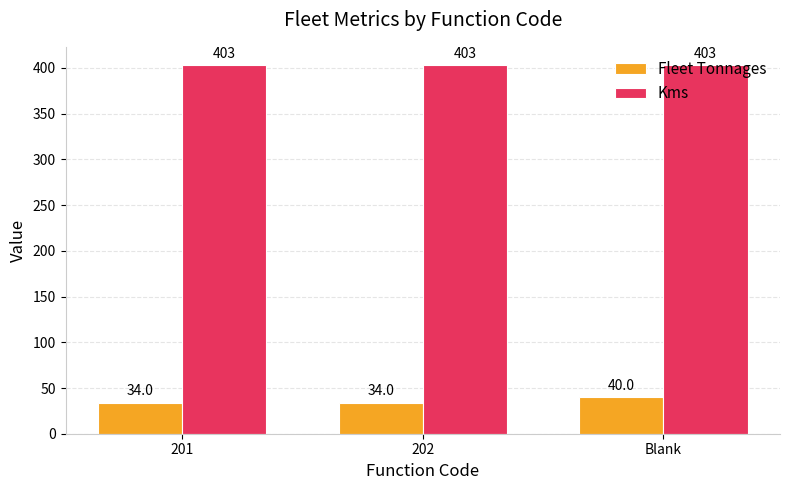

Is it true that Kms equals 403 at 201?

True